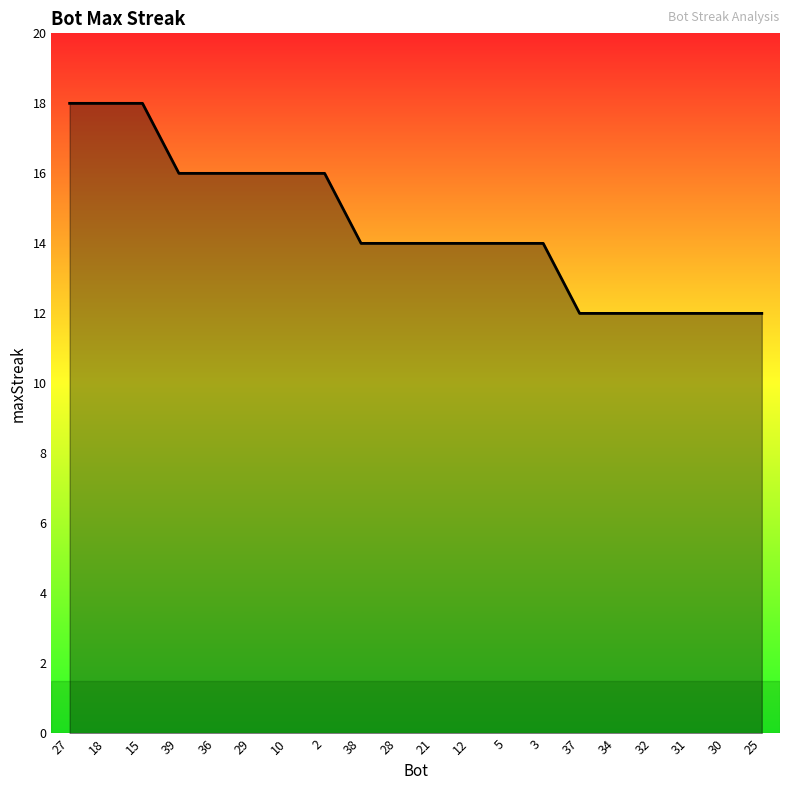

What is the sum of the values at 28 and 38?

28